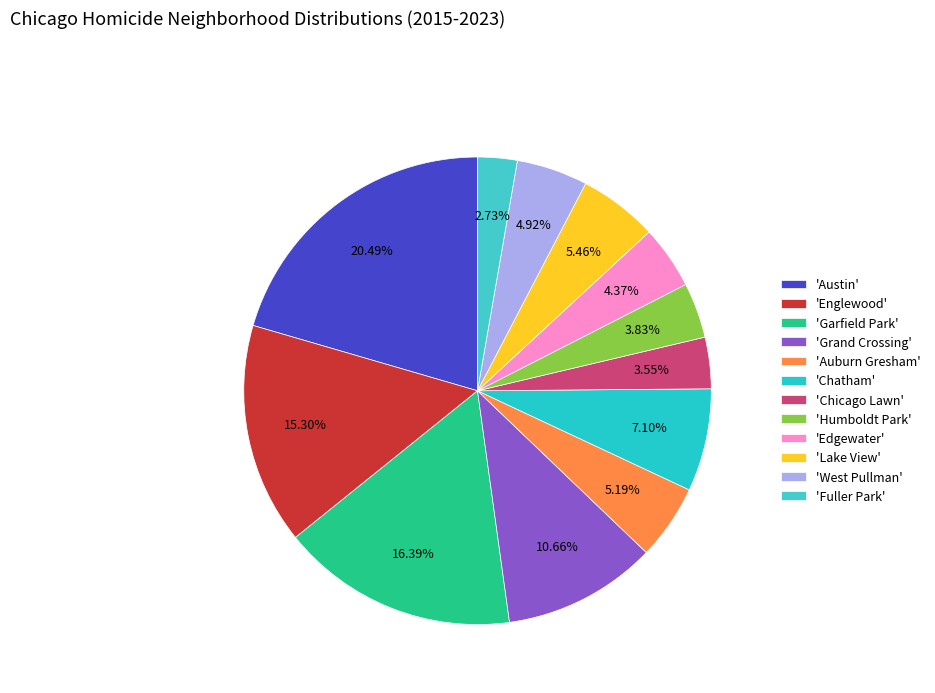

How many slices are in this pie chart?

12